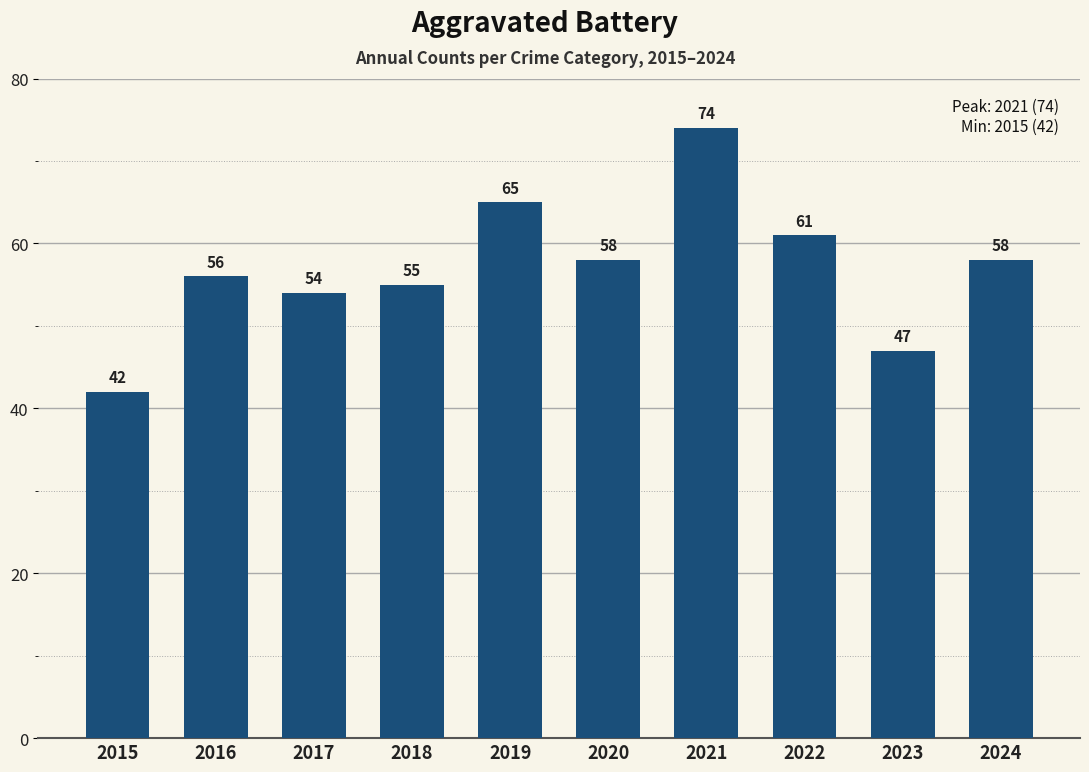

What is the change in value from 2015 to 2024?

+16